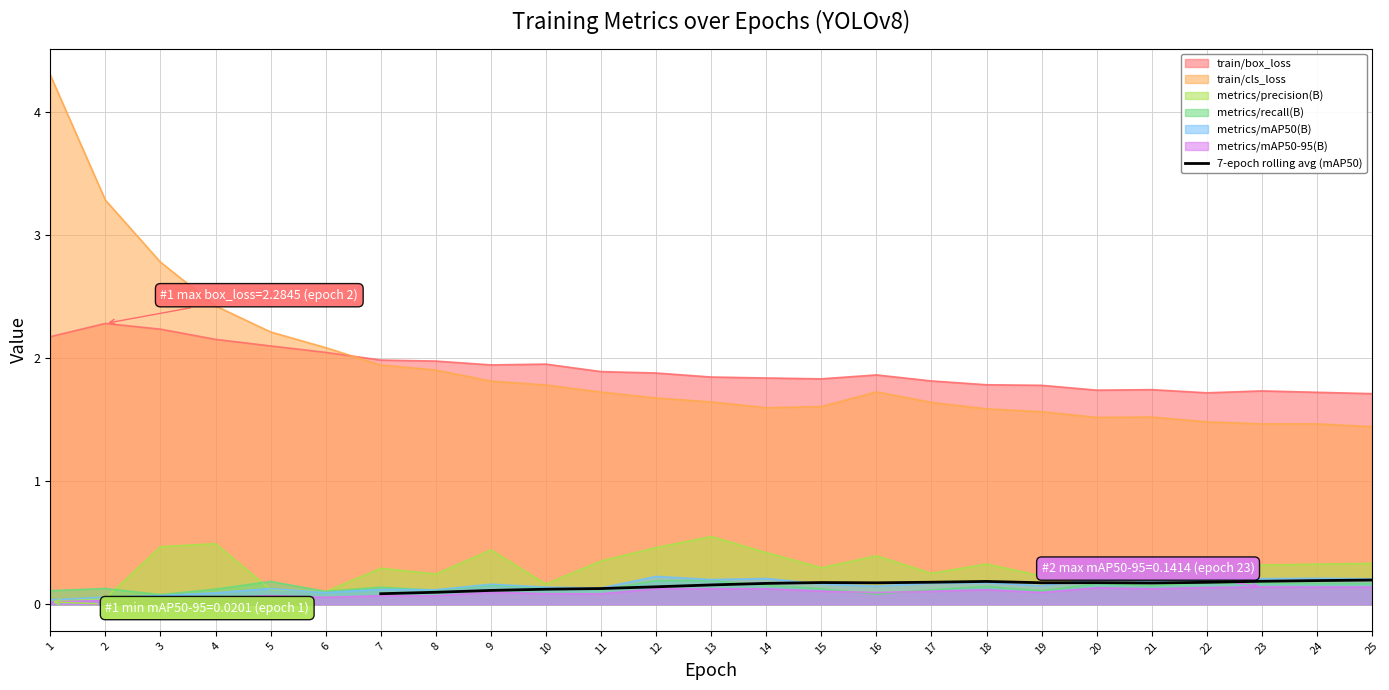

Which label corresponds to the smallest value in the chart?

7